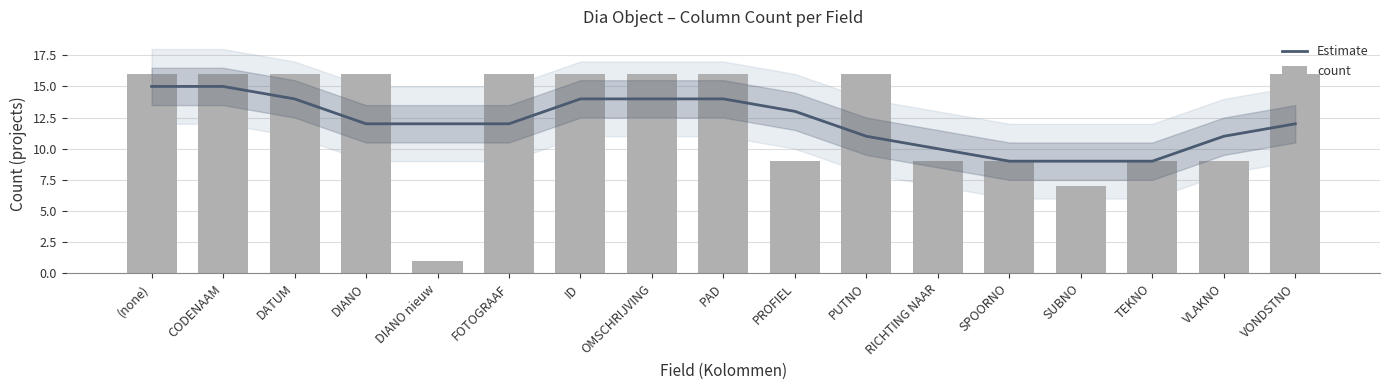

How many data points in Estimate are less than 12?

6